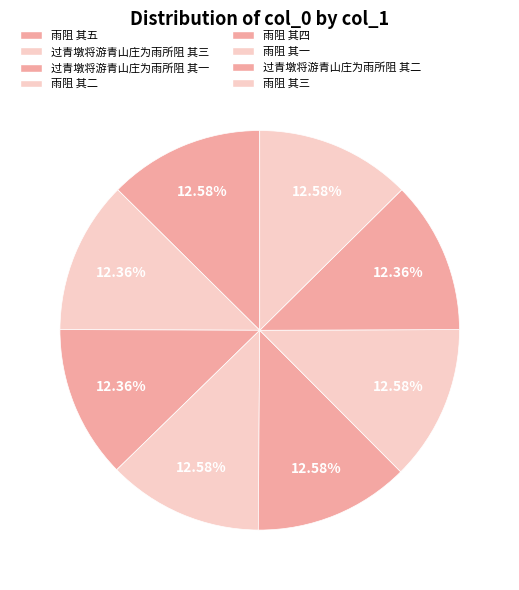

Count the number of slices in the pie.

8